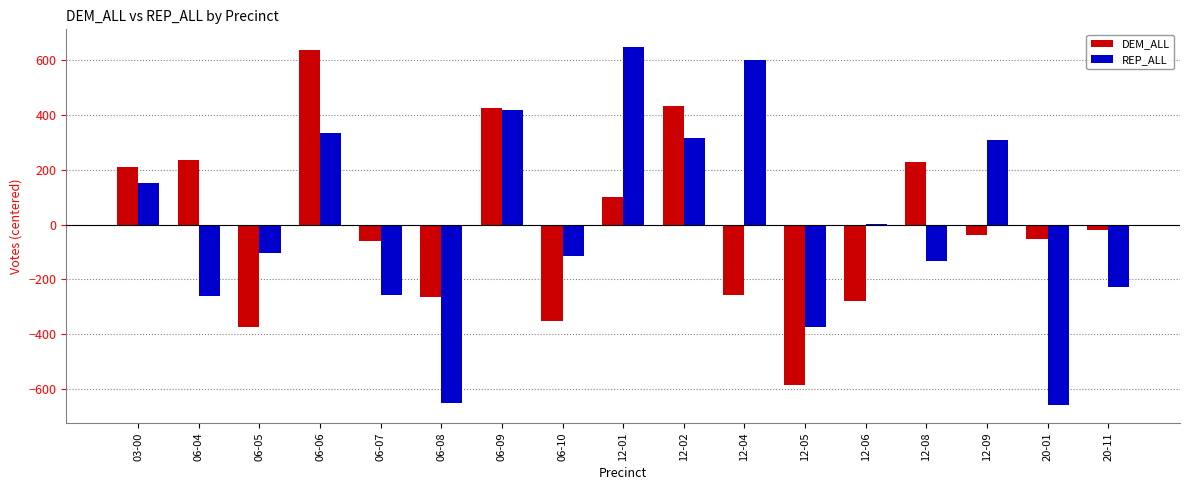

The DEM_ALL series shows 101.2 at 12-01. True or false?

True